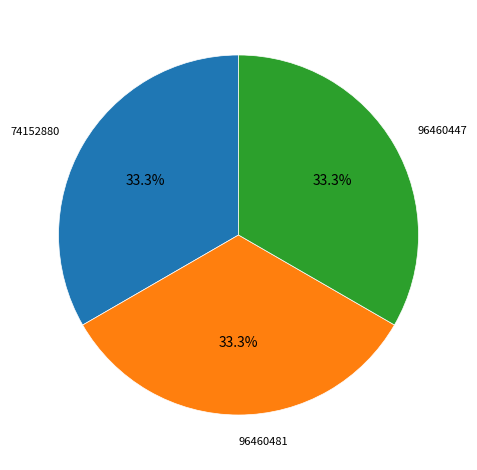

How many segments does this pie chart have?

3